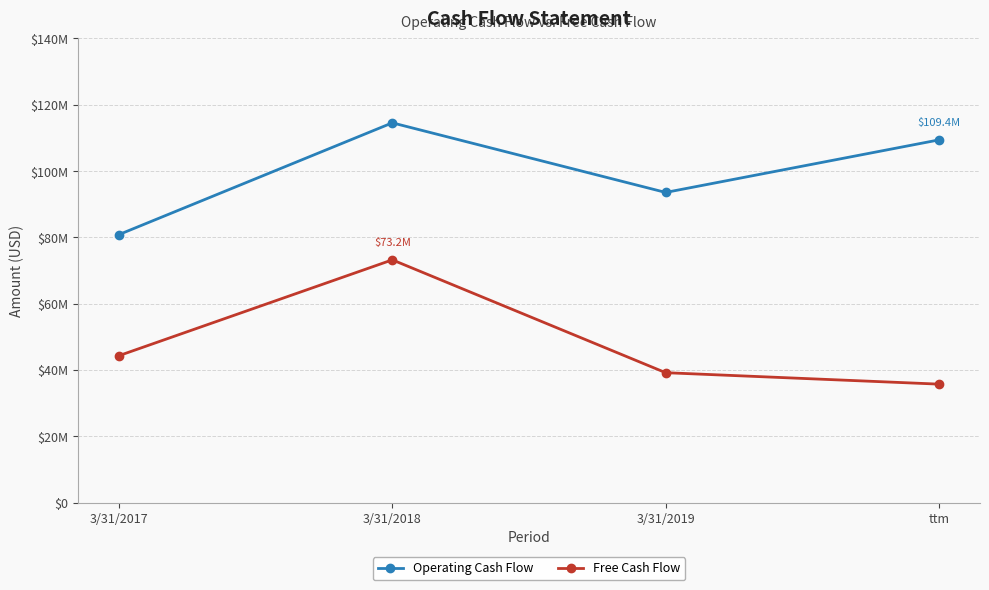

Which series has the largest range (max minus min)?

Free Cash Flow